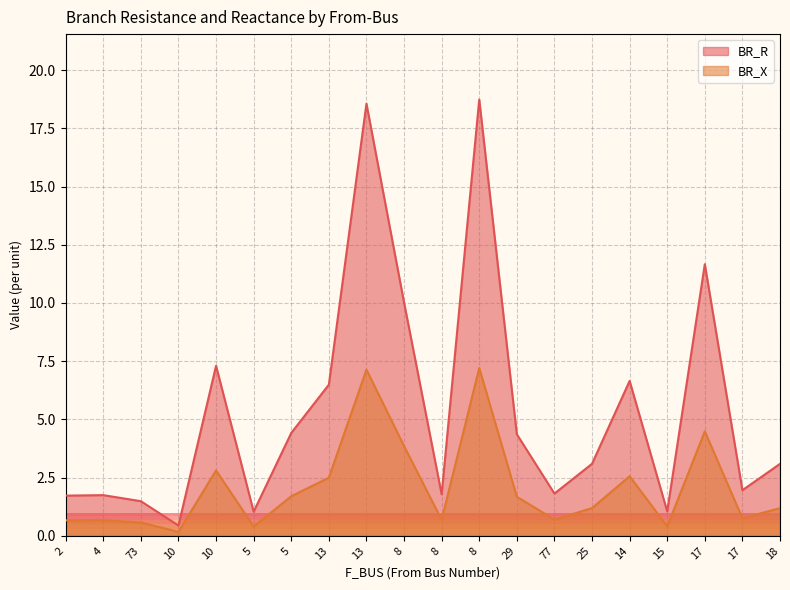

What is the label of the 4th point from the right?

15